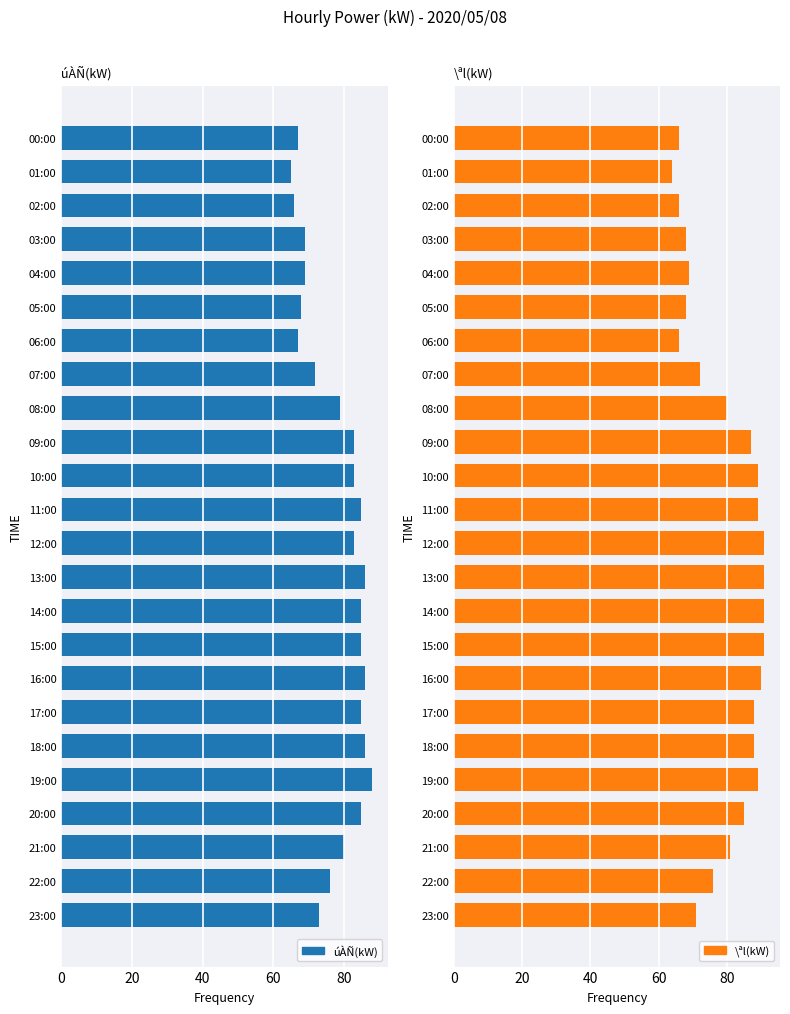

What is the average value of the \ªl(kW) series?

80